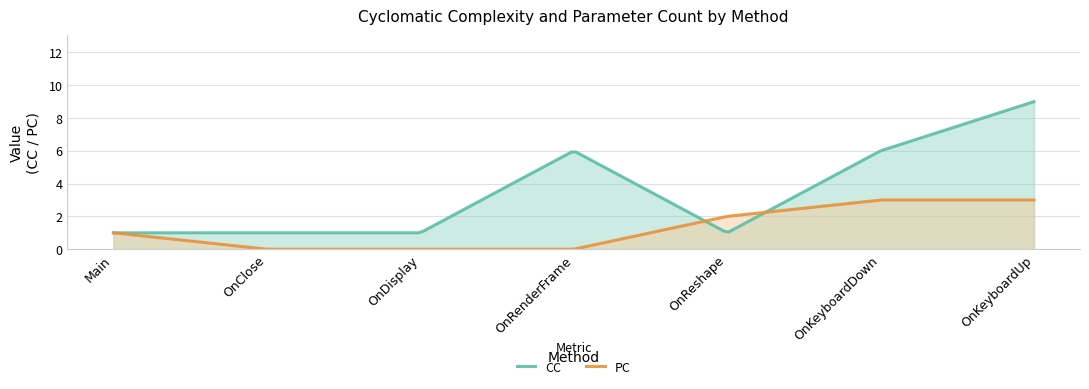

After their last crossing, which series has the higher values: CC or PC?

CC